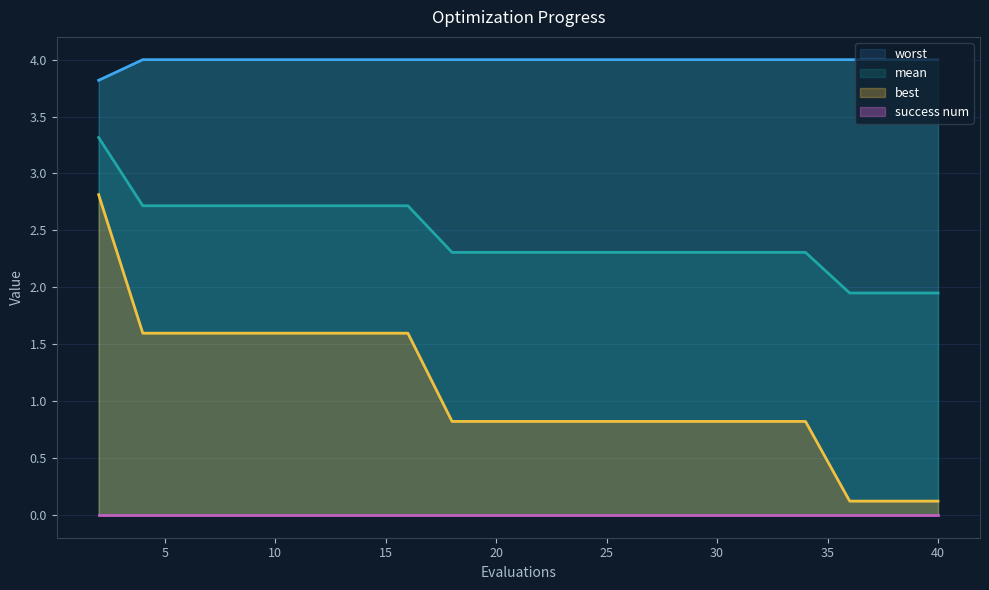

Does the chart display data point markers on the line(s)?

No